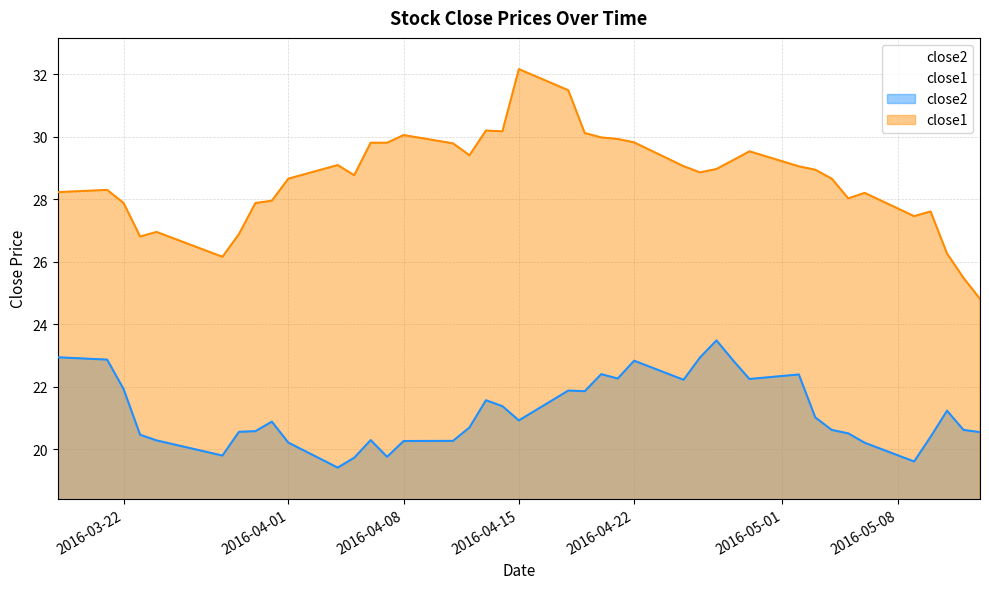

Reading left to right, what are all the values shown in this chart?

close2: 22.9	22.9	21.9	20.5	20.3	19.8	20.6	20.6	20.9	20.2	19.4	19.7	20.3	19.8	20.3	20.3	20.7	21.6	21.4	20.9	21.9	21.9	22.4	22.3	22.8	22.2	22.9	23.5	22.8	22.2	22.4	21.0	20.6	20.5	20.2	19.6	20.4	21.2	20.6	20.5
close1: 28.2	28.3	27.9	26.8	26.9	26.2	26.9	27.9	27.9	28.7	29.1	28.8	29.8	29.8	30.1	29.8	29.4	30.2	30.2	32.2	31.5	30.1	30.0	29.9	29.8	29.1	28.9	29.0	29.2	29.5	29.1	28.9	28.7	28.0	28.2	27.5	27.6	26.3	25.5	24.8